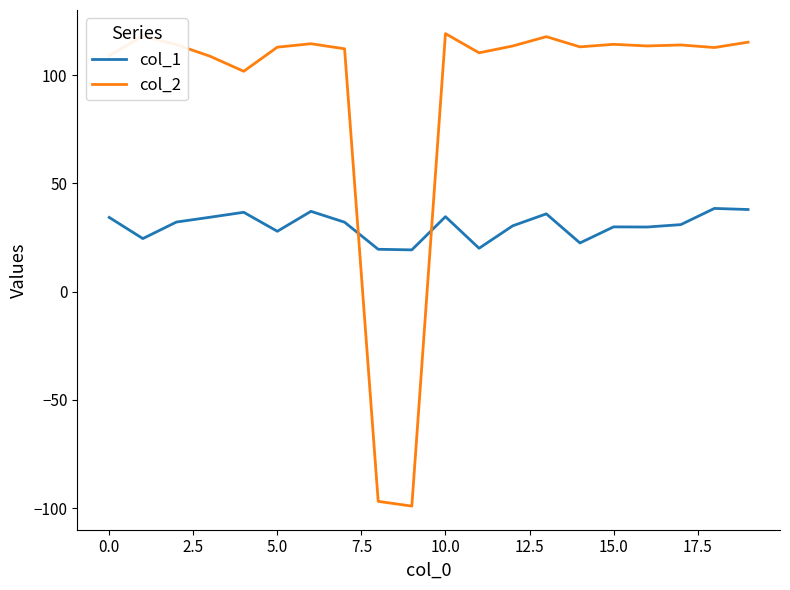

True or false: col_2 and col_1 cross at least once.

True